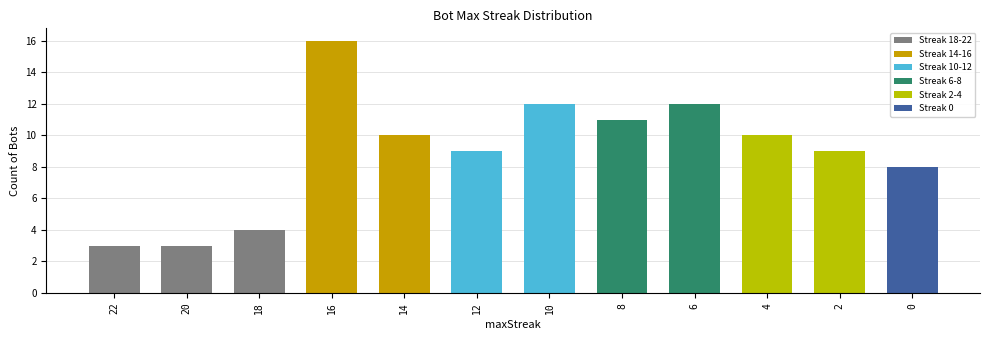

What is the maximum value shown in the chart?

16